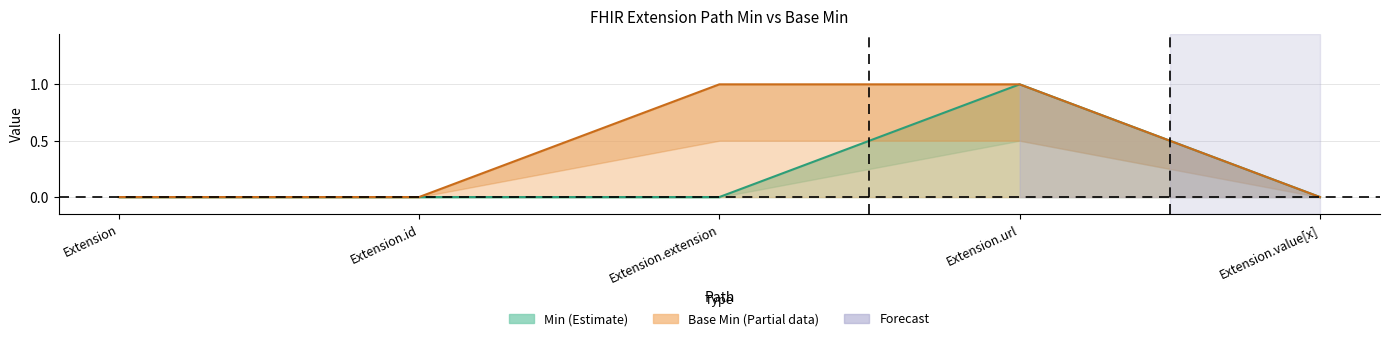

Reading right to left, transcribe all the data shown in this chart.

Min: Extension.value[x]=0	Extension.url=1	Extension.extension=0	Extension.id=0	Extension=0
Base Min: Extension.value[x]=0	Extension.url=1	Extension.extension=1	Extension.id=0	Extension=0